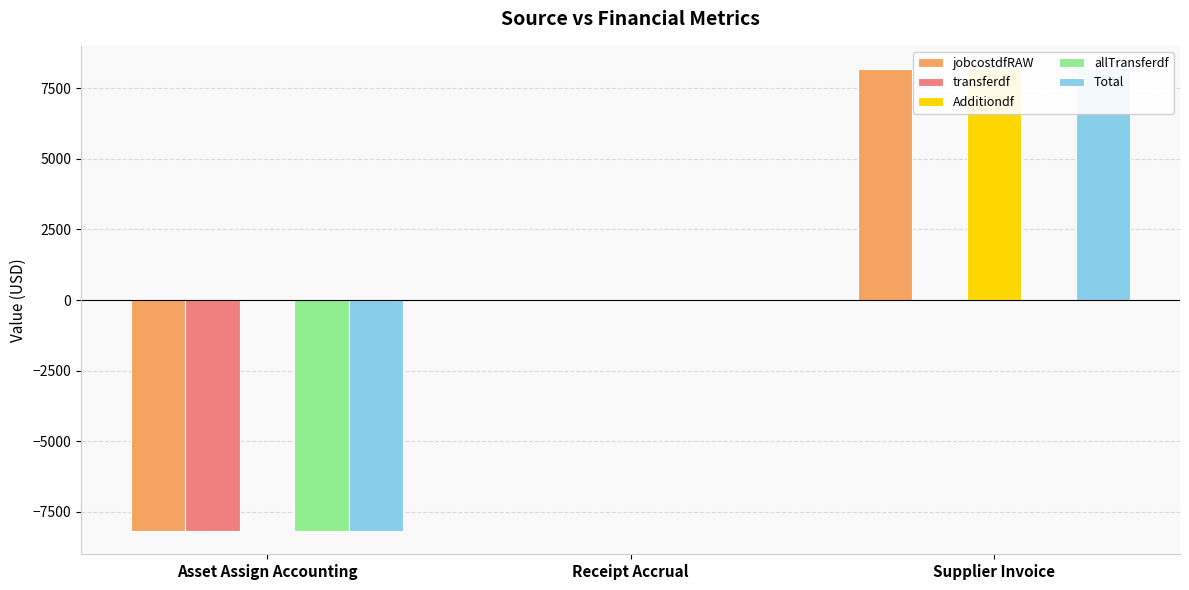

Reading right to left, extract all data points from this chart.

jobcostdfRAW: Supplier Invoice=8188.6	Receipt Accrual=0.0	Asset Assign Accounting=-8188.6
transferdf: Supplier Invoice=0.0	Receipt Accrual=0.0	Asset Assign Accounting=-8188.6
Additiondf: Supplier Invoice=8188.6	Receipt Accrual=0.0	Asset Assign Accounting=0.0
allTransferdf: Supplier Invoice=0.0	Receipt Accrual=0.0	Asset Assign Accounting=-8188.6
Total: Supplier Invoice=8188.6	Receipt Accrual=0.0	Asset Assign Accounting=-8188.6